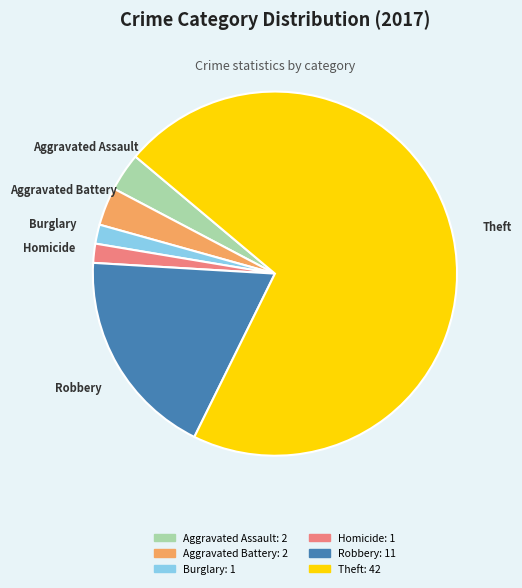

Does any single category account for the majority?

Yes